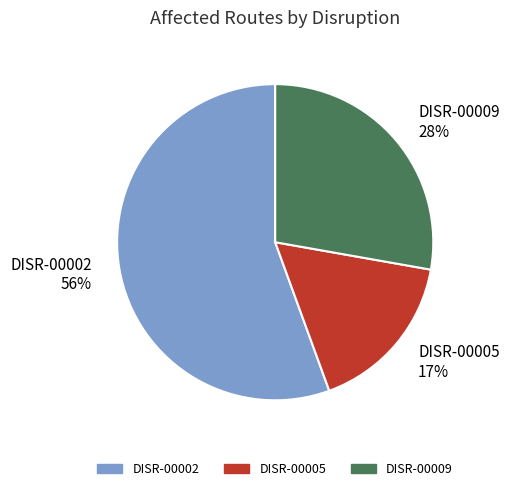

True or false: DISR-00009 accounts for 28% of the total.

True